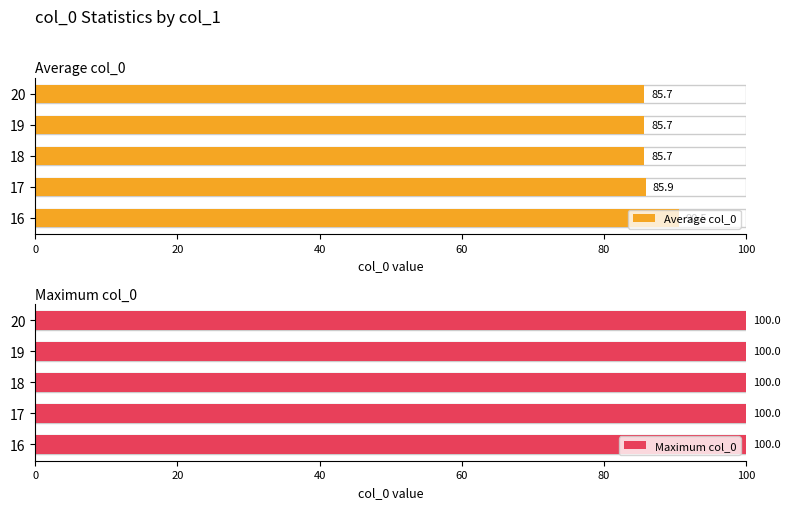

Does the chart contain any negative values?

No